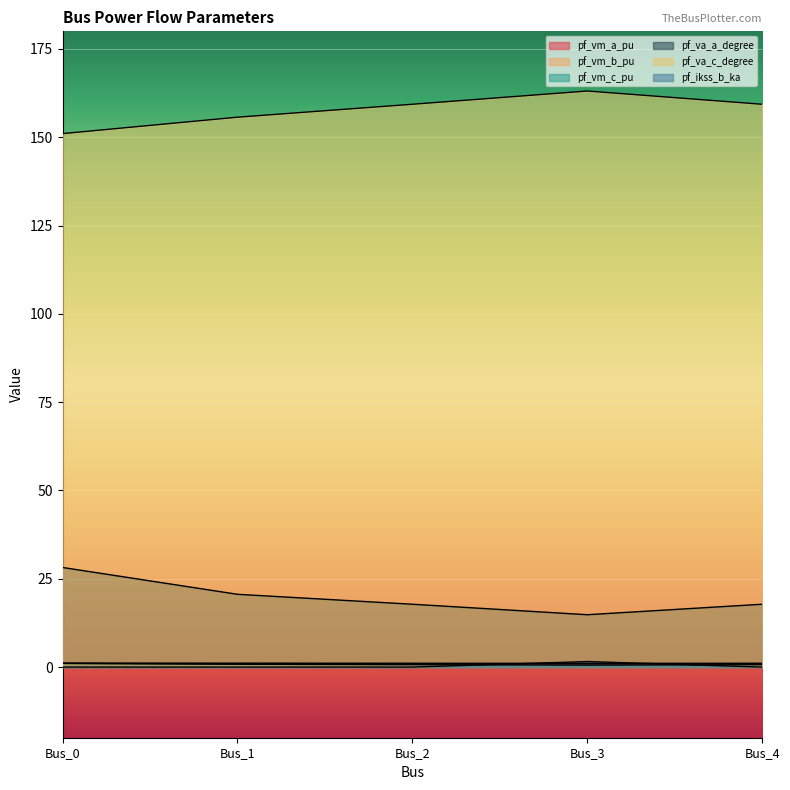

What is the sum of the pf_vm_c_pu values at Bus_2 and Bus_4?

1.9